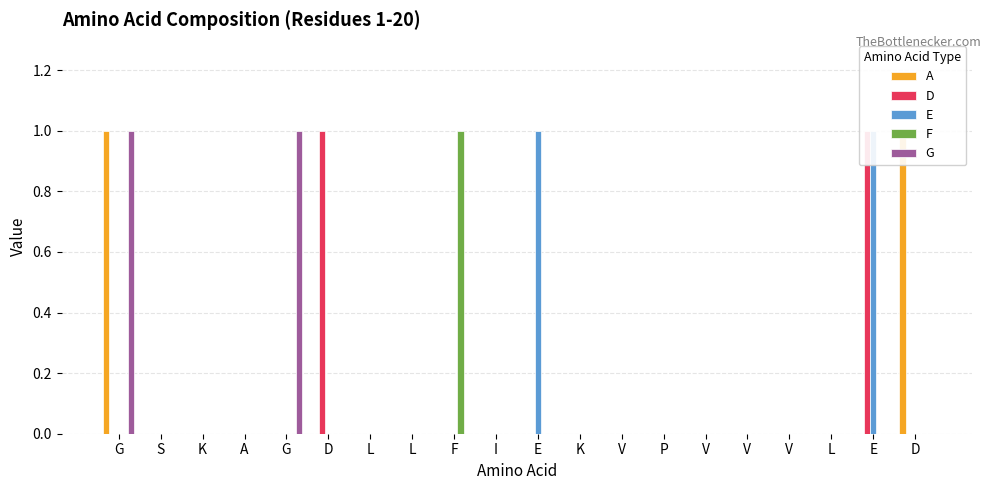

The value of F at V is 0. True or false?

True